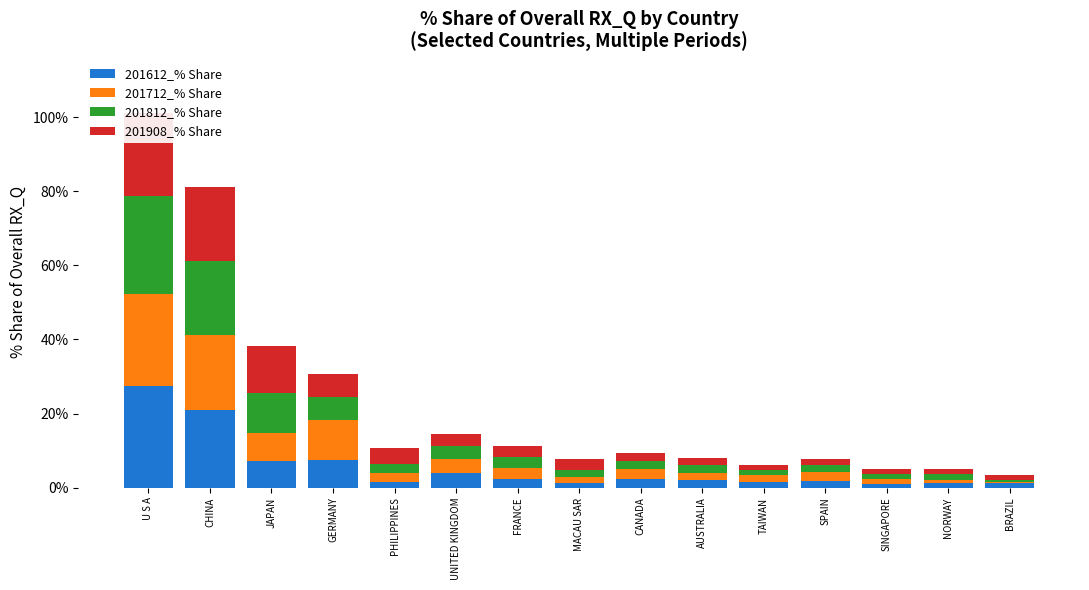

What are all the series names shown in the legend?

201612_% Share, 201712_% Share, 201812_% Share, 201908_% Share